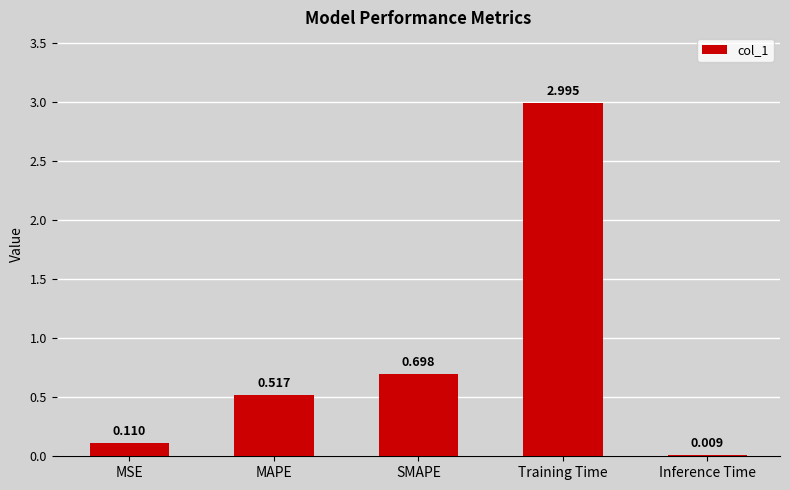

Does the chart contain stacked bars?

No